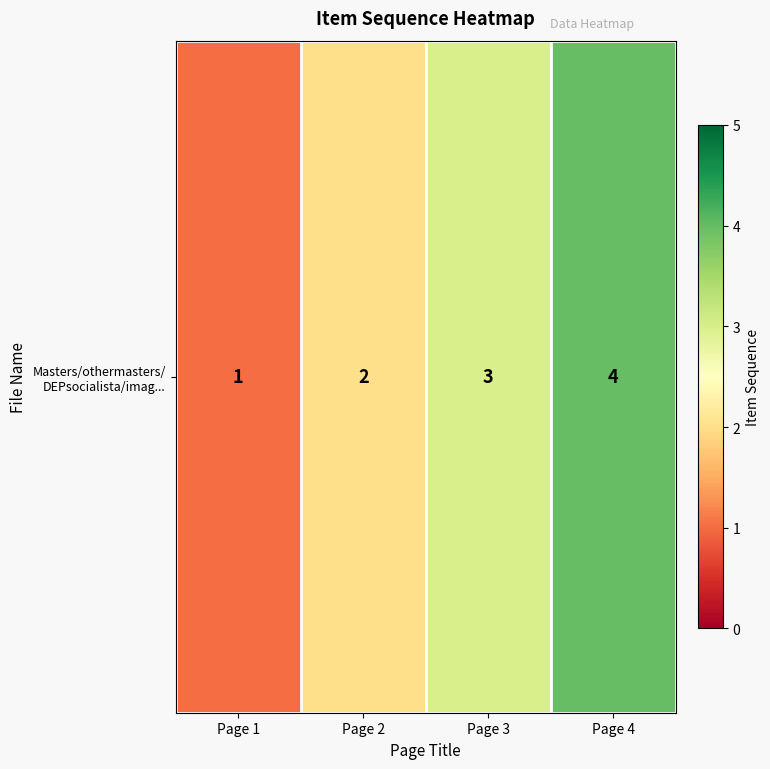

List the labels in order of value, smallest first.

Page 1, Page 2, Page 3, Page 4